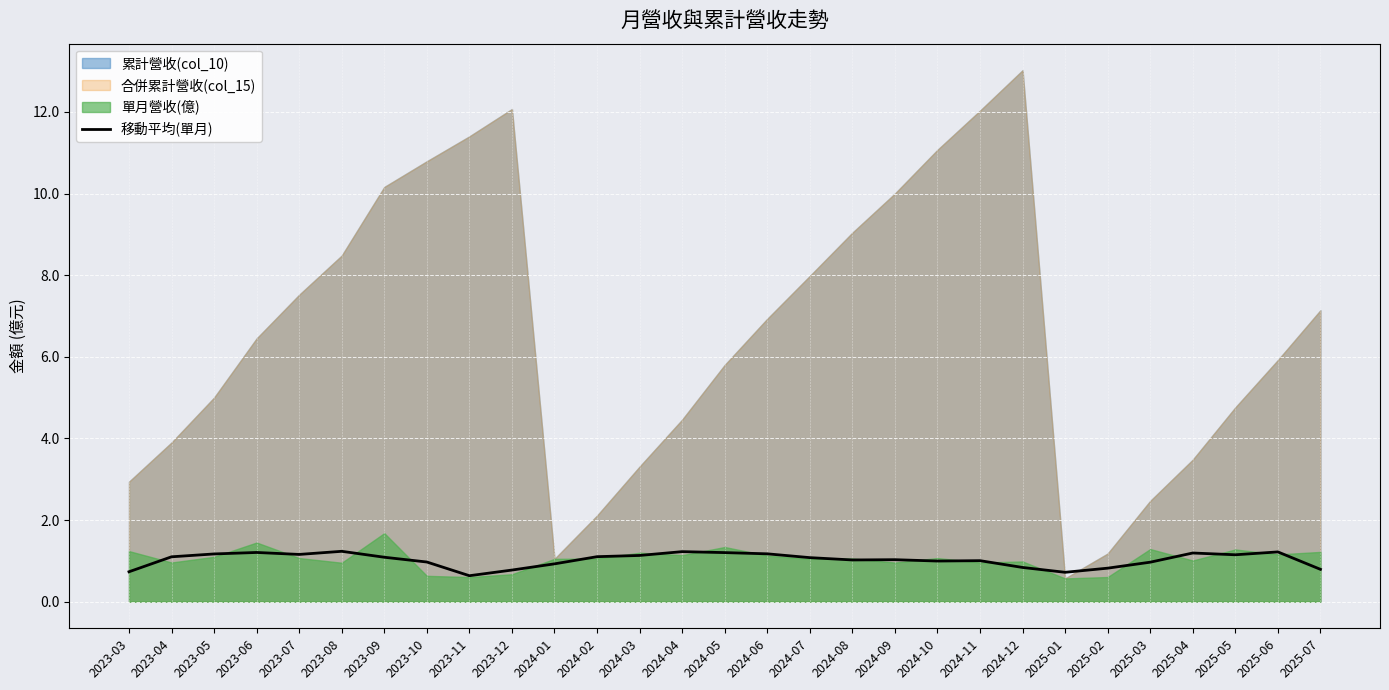

True or false: 移動平均(單月) has a value of 2.0 at 2025-04.

False